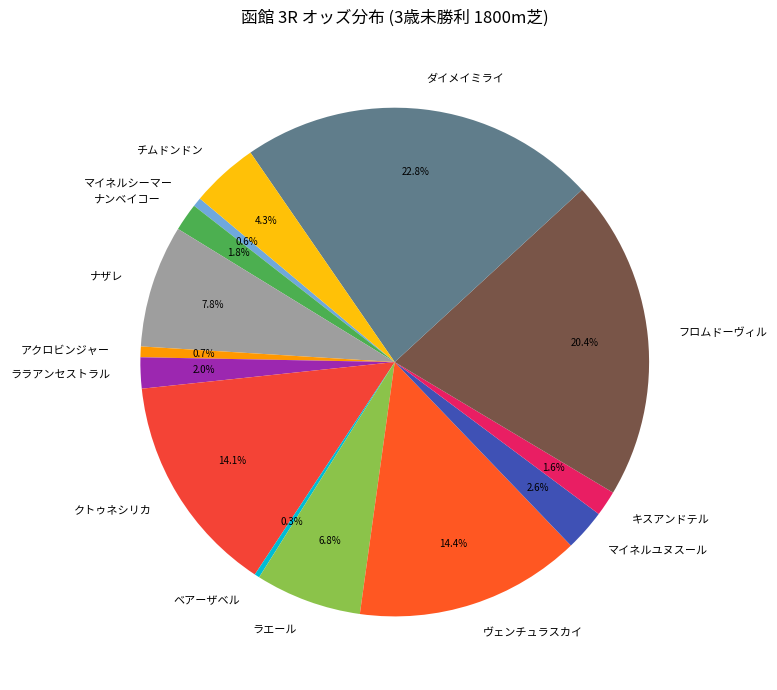

Is there a majority slice in this chart?

No